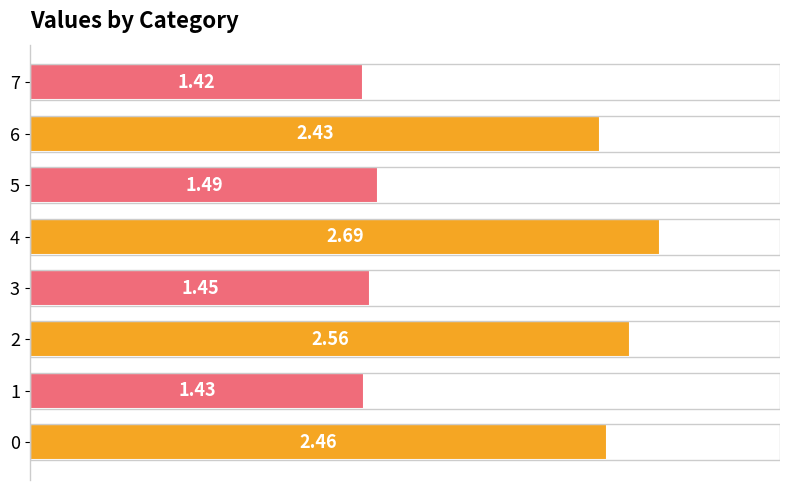

Between 4 and 6, which is larger?

4